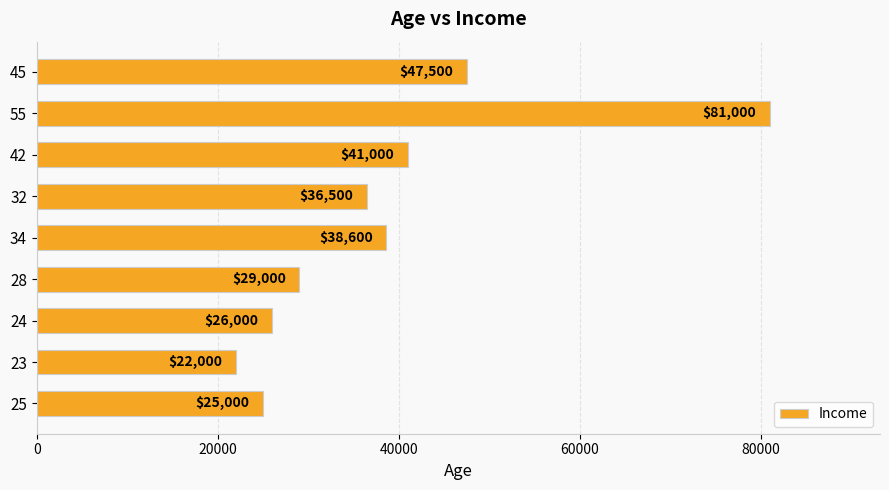

Is it true that the value at 45 is 79591?

False